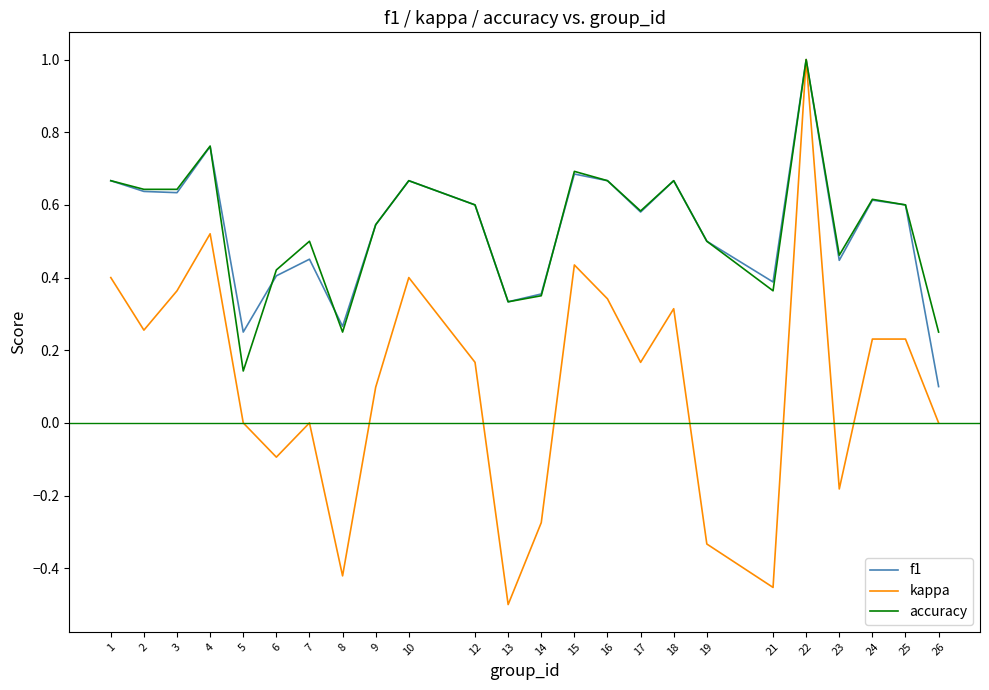

The value of kappa at 2 is 0.4. True or false?

False